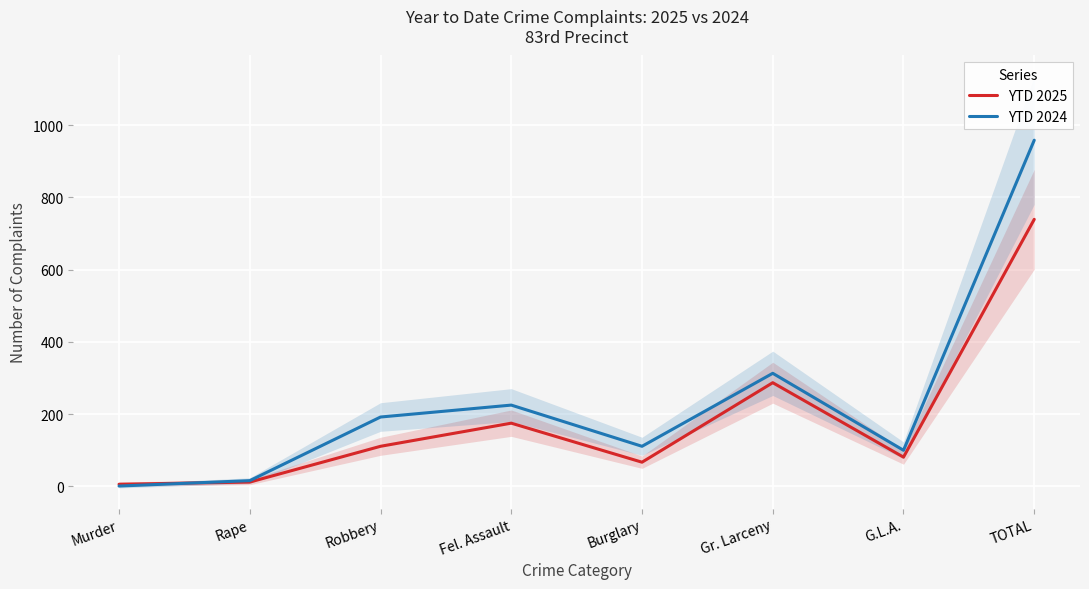

Which has a higher value, Gr. Larceny or TOTAL?

TOTAL